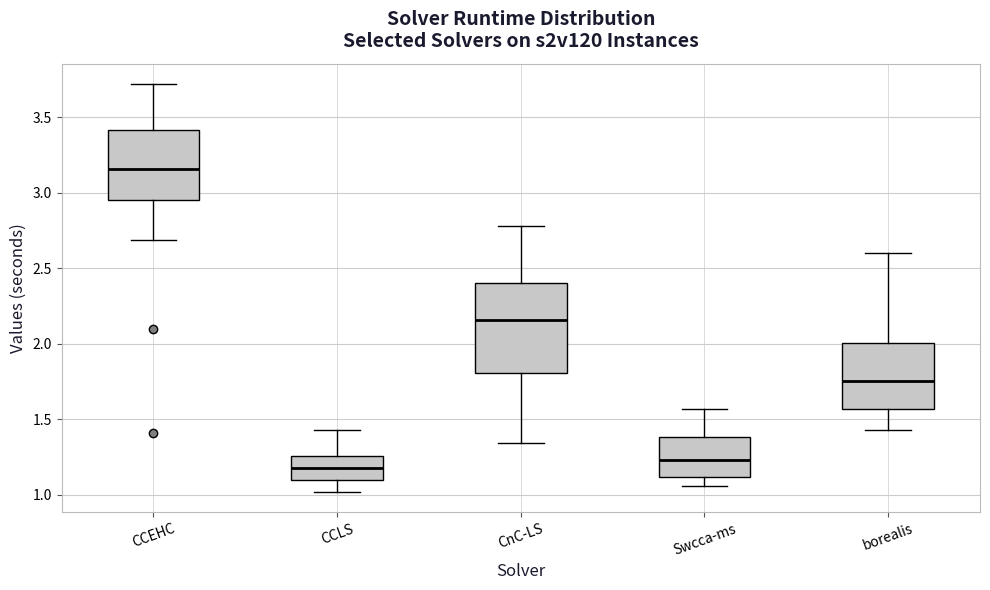

Which box is the tallest, from its lower edge to its upper edge?

CnC-LS